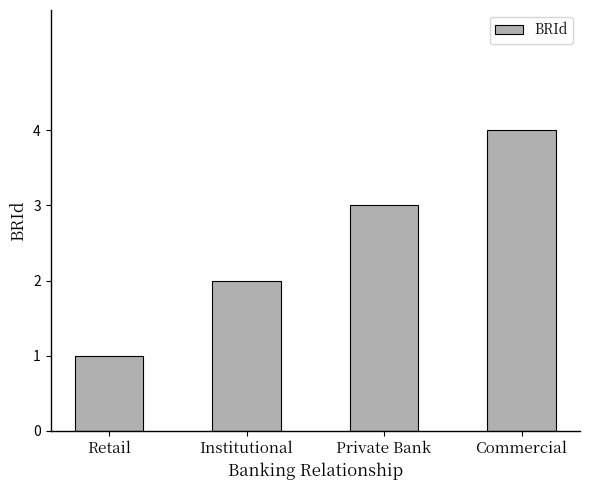

Are the bars grouped side by side (vs. stacked)?

No